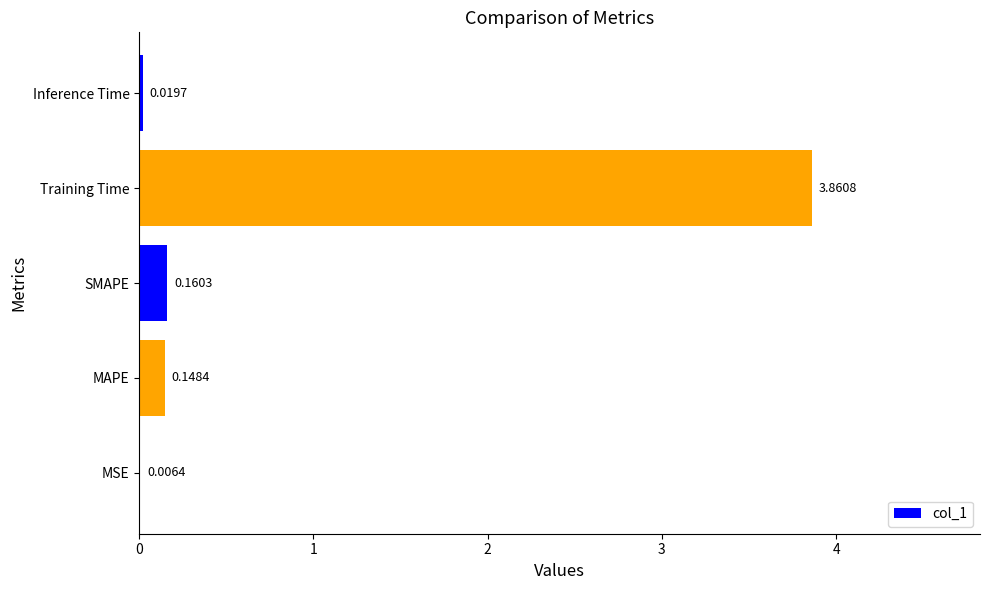

What is the sum of the values at MAPE and Training Time?

4.0